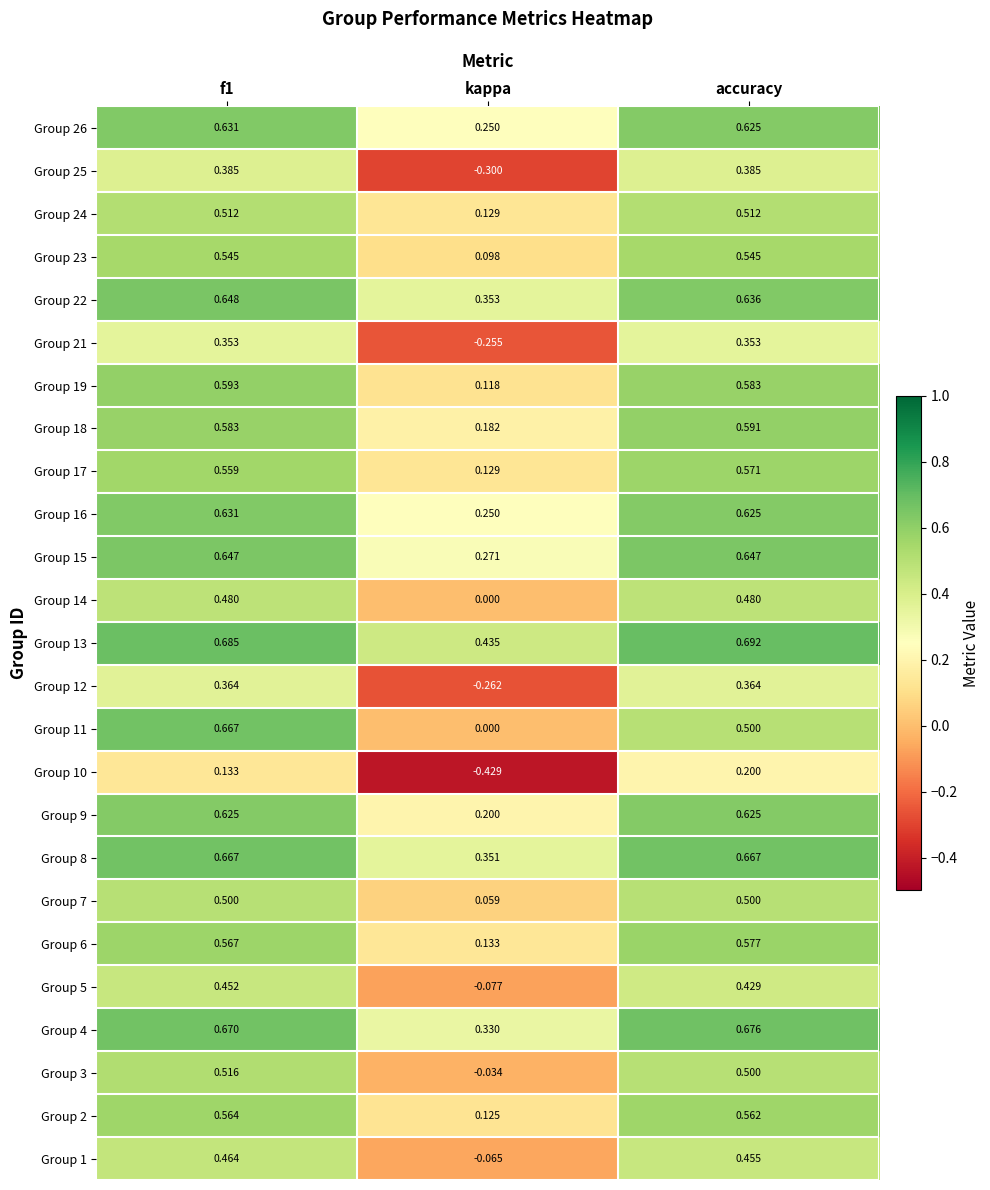

Which category has the lowest value in the Group 7 series?

kappa